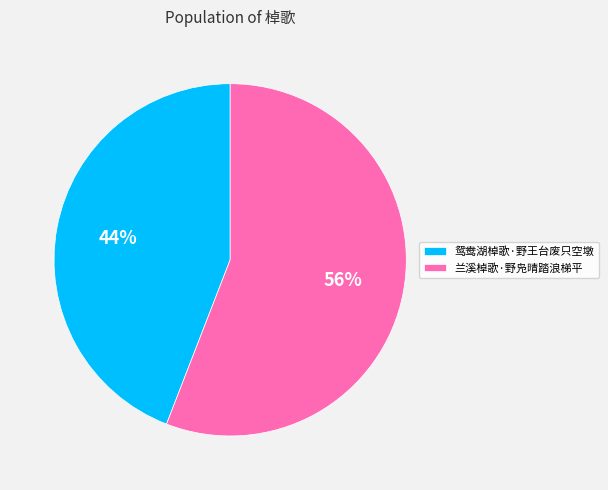

Rank the categories by value from highest to lowest.

兰溪棹歌·野凫晴踏浪梯平, 鸳鸯湖棹歌·野王台废只空墩